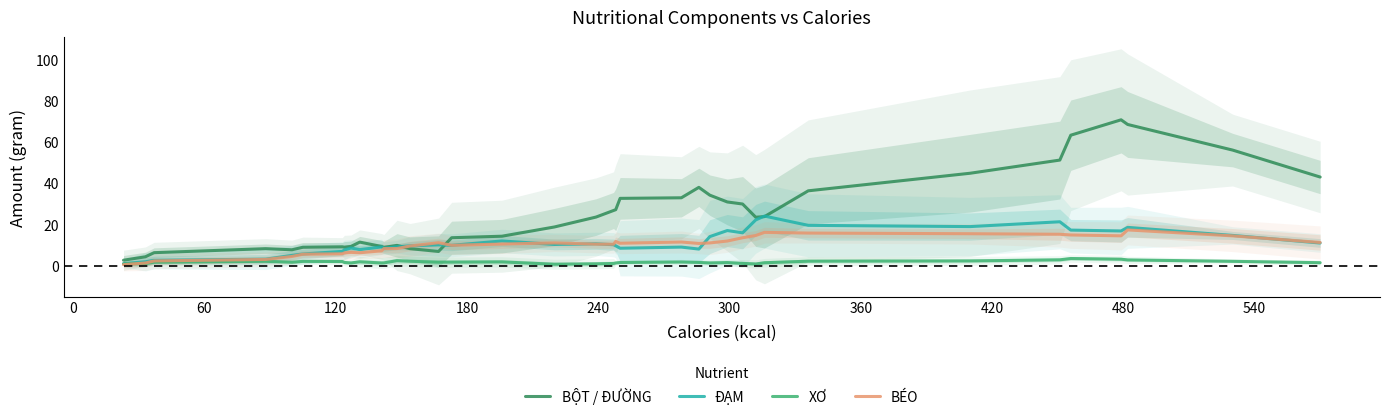

What are all the series names shown in the legend?

BỘT / ĐƯỜNG, ĐẠM, XƠ, BÉO